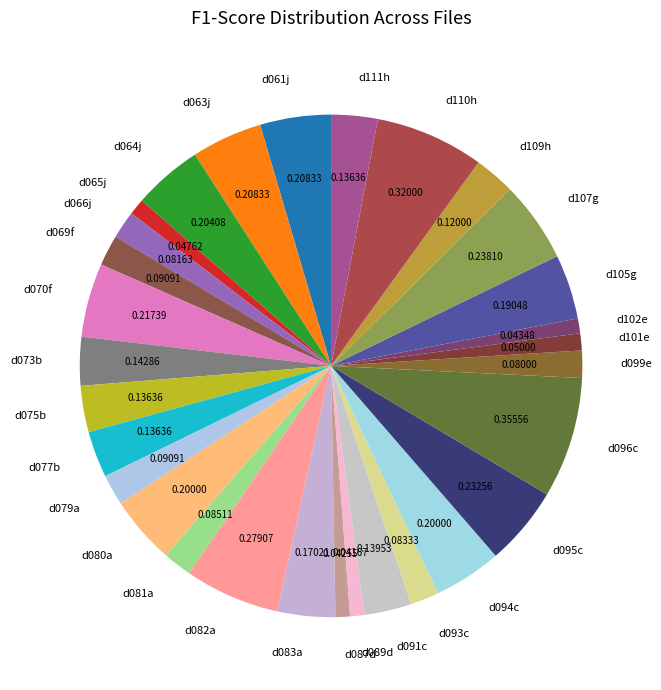

True or false: d063j accounts for 14% of the total.

False